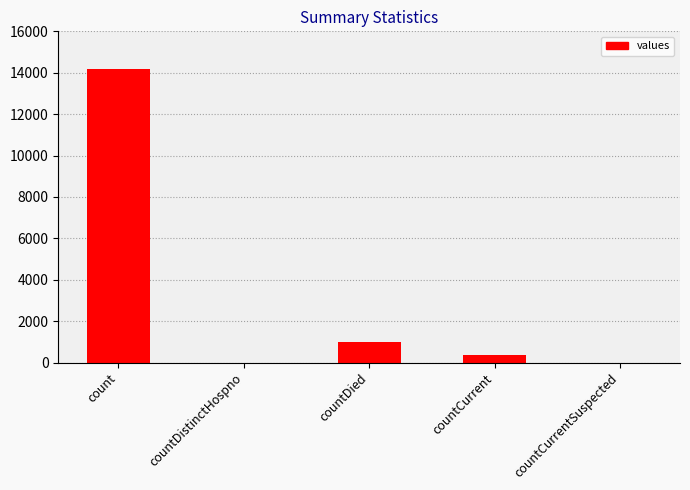

Is it true that the value at count is 14200?

True